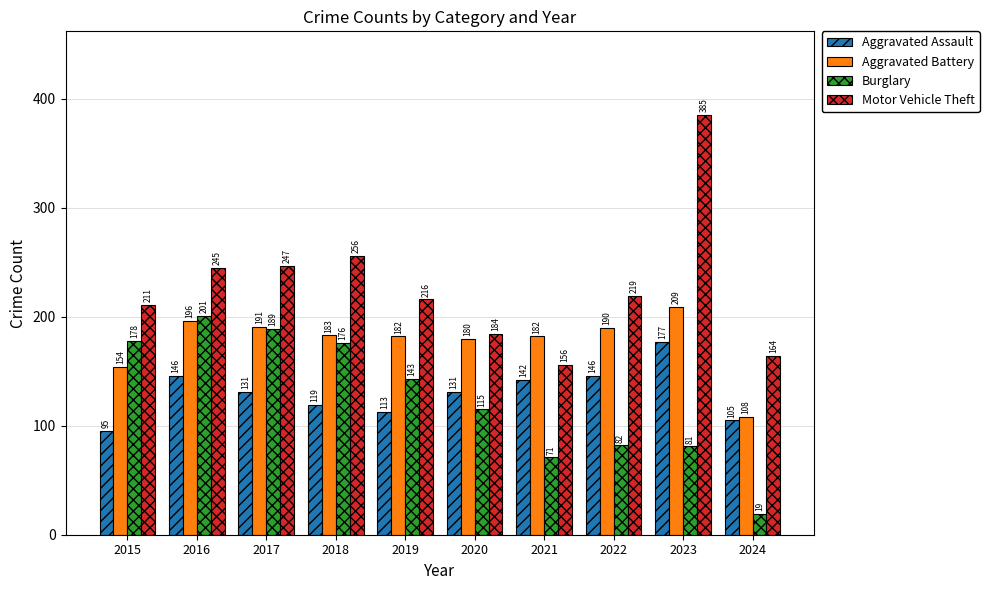

What is the difference between the second highest and minimum values in the Motor Vehicle Theft series?

100